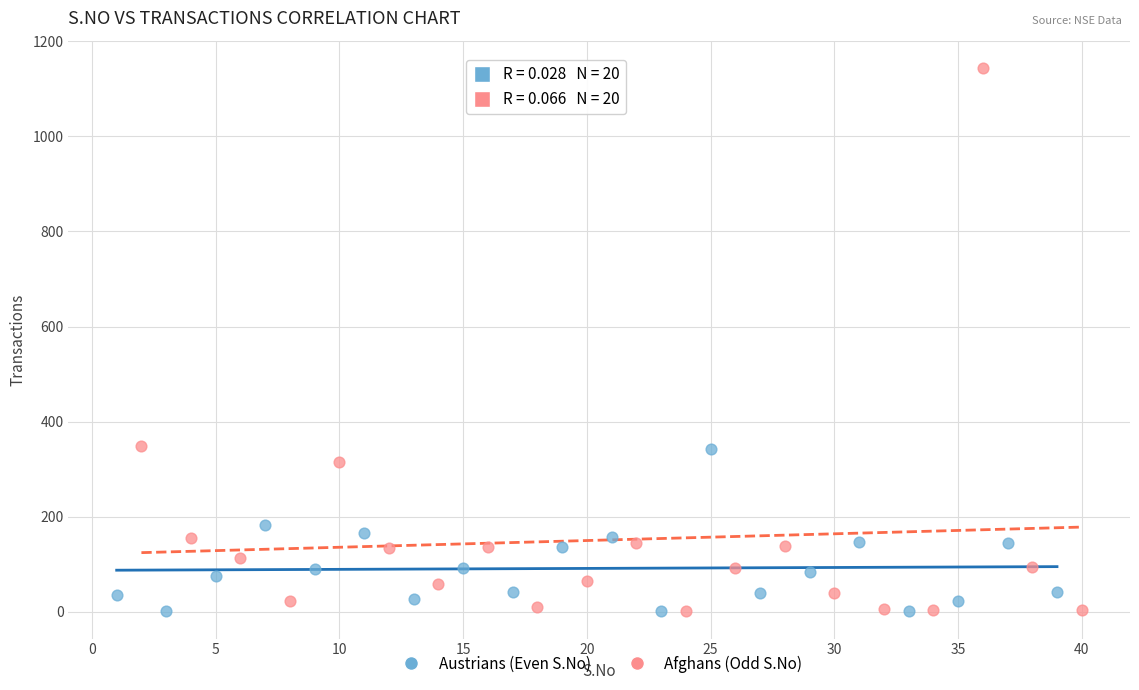

Which series contains the highest Y value?

Afghans (Odd S.No)